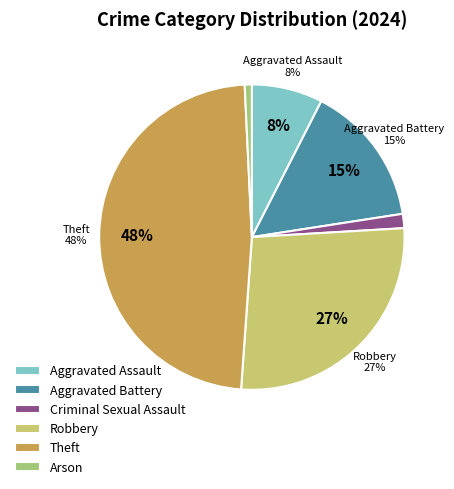

Is it true that Criminal Sexual Assault is 2% of the pie?

True